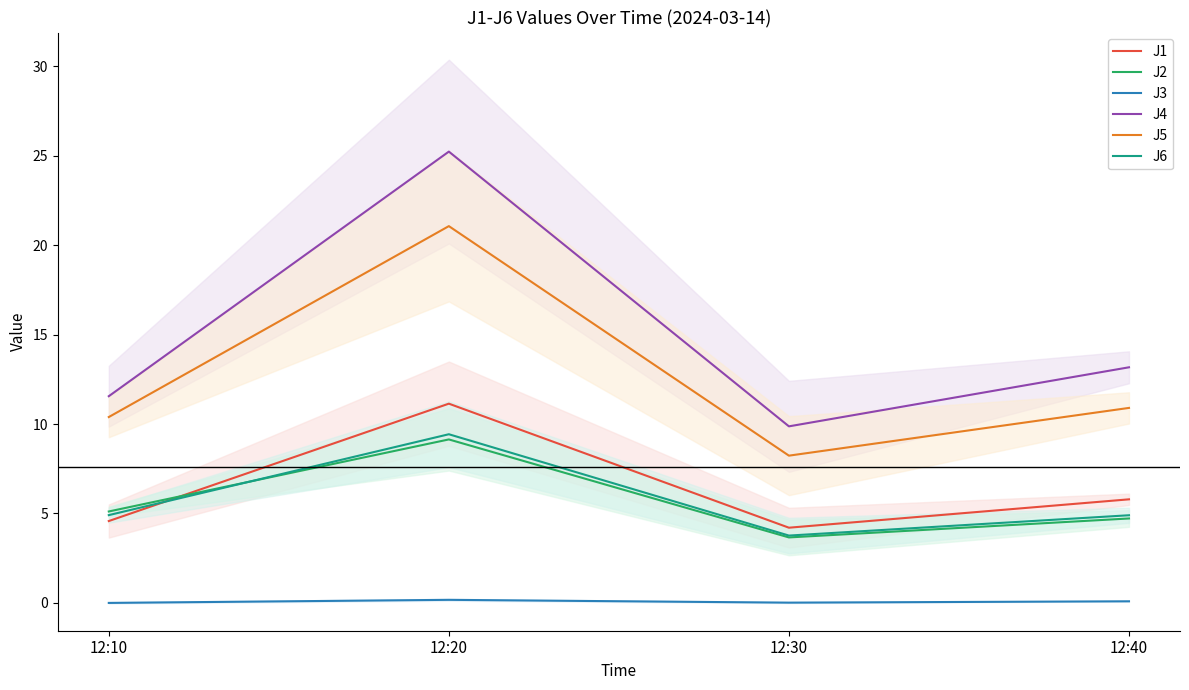

List the series in order of their peak value, lowest first.

J3, J2, J6, J1, J5, J4